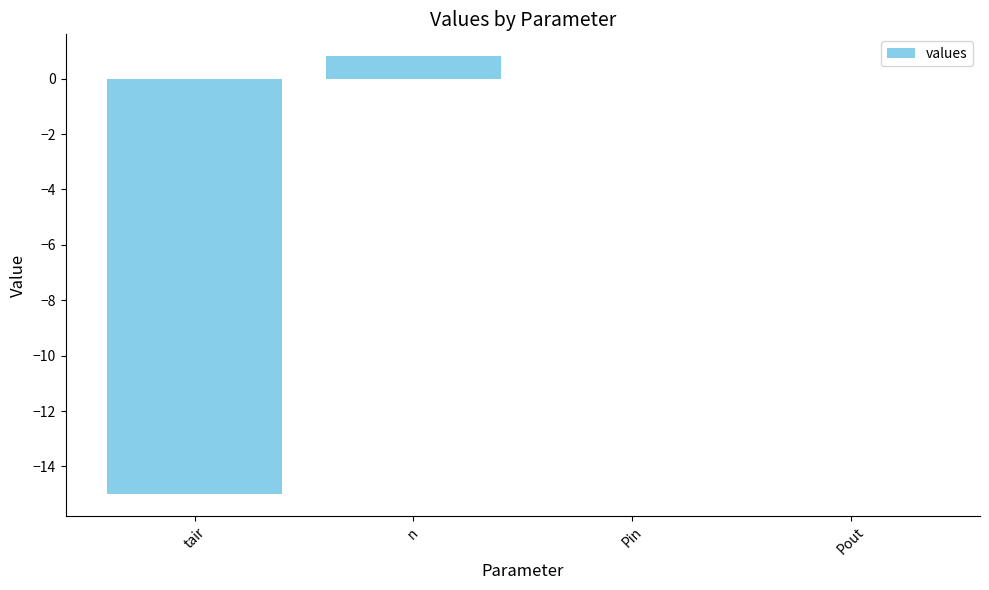

Is it true that the value at Pin is -6.9?

False